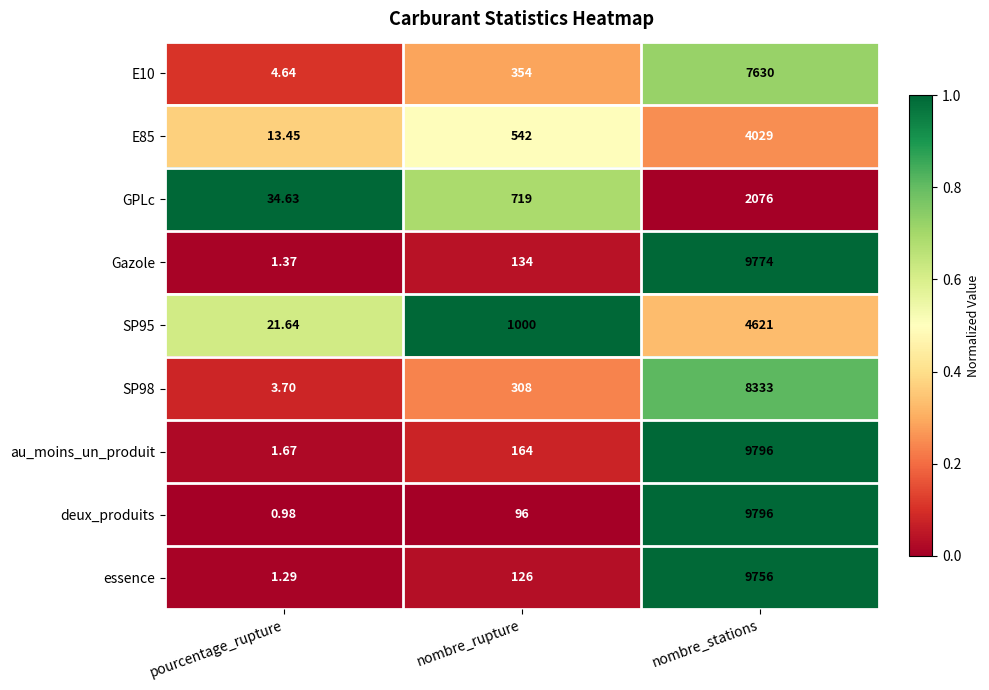

Which series has the widest spread of values?

deux_produits